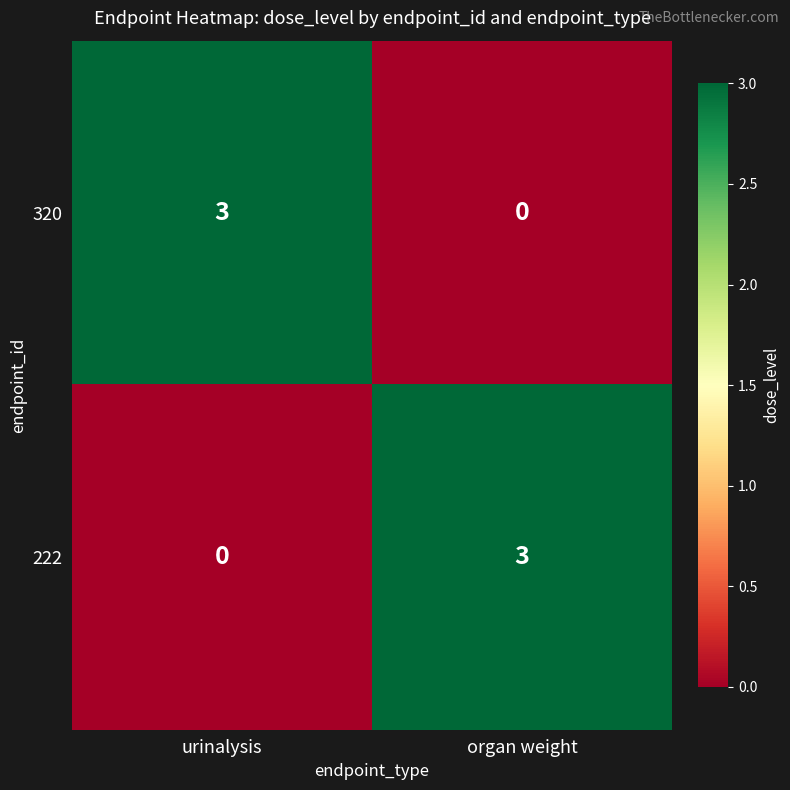

Rank the series at urinalysis from lowest to highest value.

222, 320